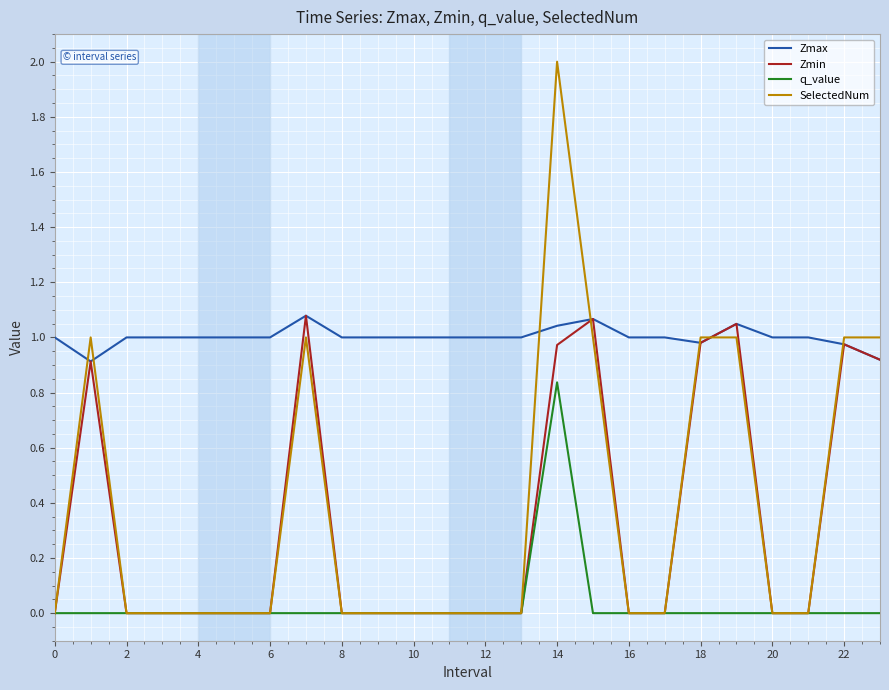

Which series has the largest range (max minus min)?

SelectedNum